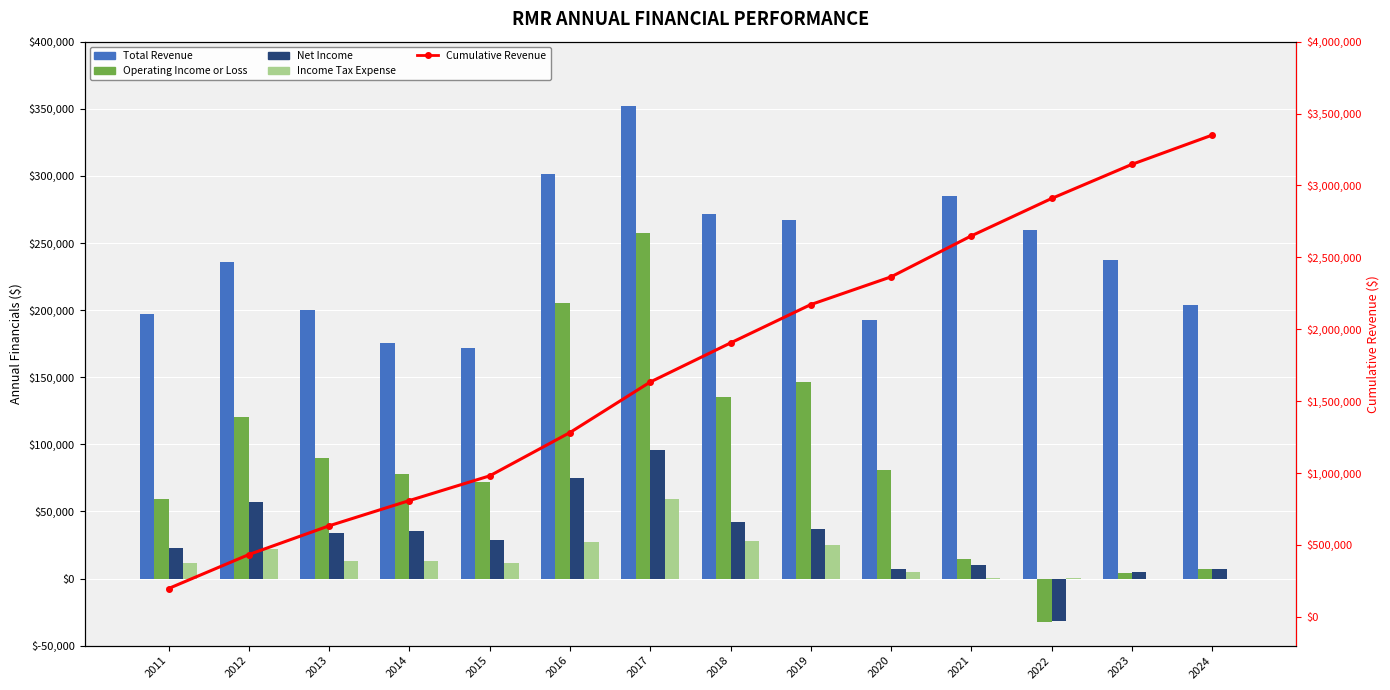

Reading left to right, list all the values displayed in this chart.

Total Revenue: 2011=196900	2012=236200	2013=200000	2014=175700	2015=171700	2016=301300	2017=351800	2018=271700	2019=266900	2020=192900	2021=285000	2022=260000	2023=237300	2024=203500
Operating Income or Loss: 2011=59100	2012=120000	2013=89800	2014=77600	2015=72200	2016=205500	2017=257400	2018=135600	2019=146700	2020=80700	2021=14500	2022=-32200	2023=4400	2024=6900
Net Income: 2011=23100	2012=57100	2013=34000	2014=35700	2015=28800	2016=74600	2017=96000	2018=42100	2019=37200	2020=7300	2021=10300	2022=-31800	2023=4900	2024=7100
Income Tax Expense: 2011=11300	2012=21800	2013=13200	2014=13200	2015=11600	2016=27300	2017=58900	2018=28300	2019=24600	2020=4800	2021=300	2022=100	2023=0	2024=0
Cumulative Revenue: 2011=196900	2012=433100	2013=633100	2014=808800	2015=980500	2016=1281800	2017=1633100	2018=1904800	2019=2171700	2020=2364600	2021=2649600	2022=2909600	2023=3146900	2024=3350400